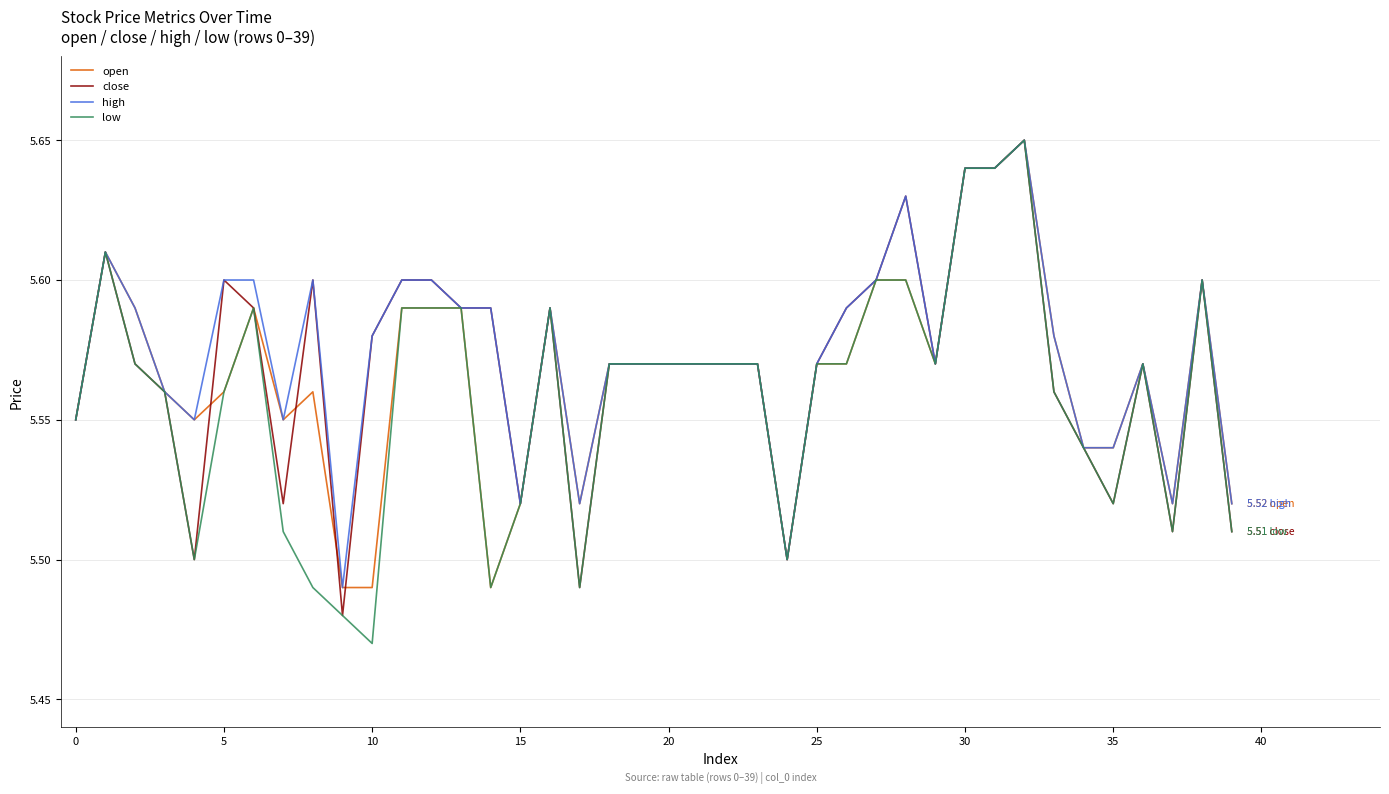

Which series has the largest range (max minus min)?

low